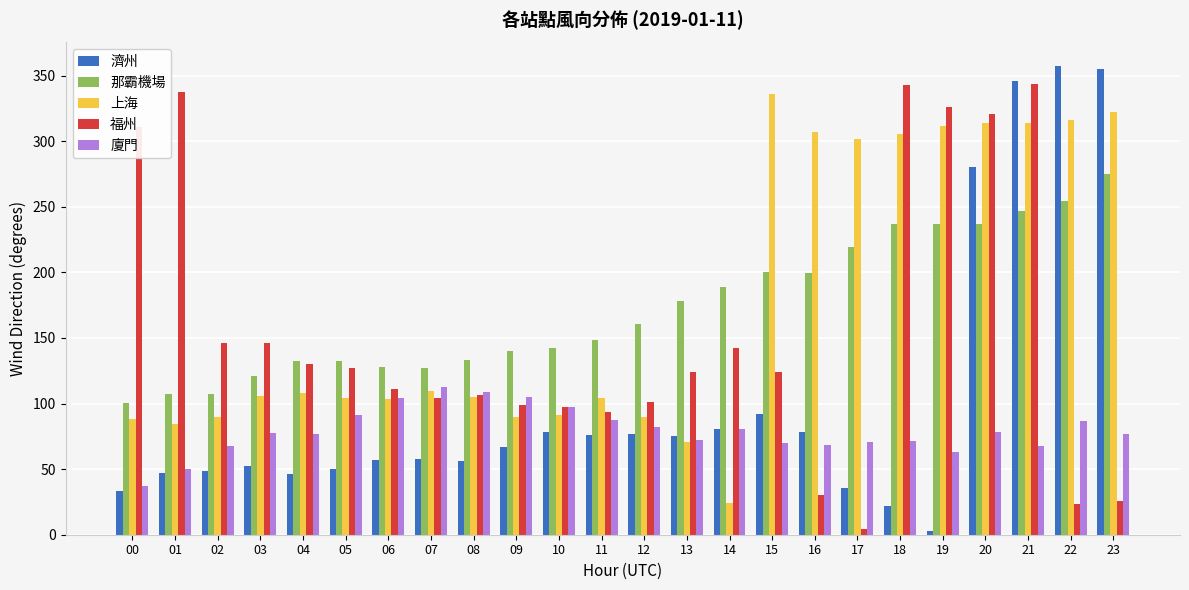

How many data points in 上海 are less than 105?

11